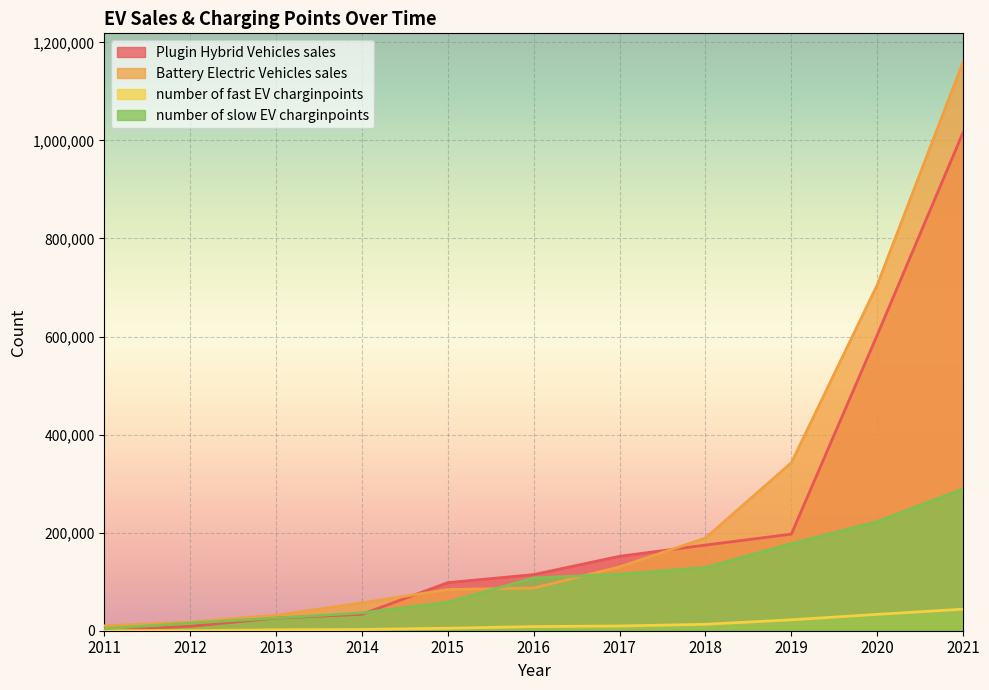

What are all the series names shown in the legend?

Plugin Hybrid Vehicles sales, Battery Electric Vehicles sales, number of fast EV charginpoints, number of slow EV charginpoints